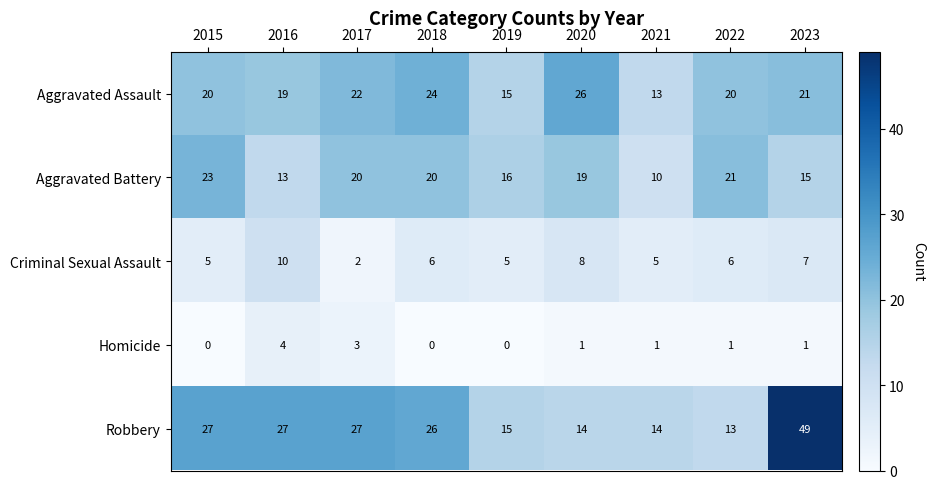

At which category is the sum across all series the highest?

2023